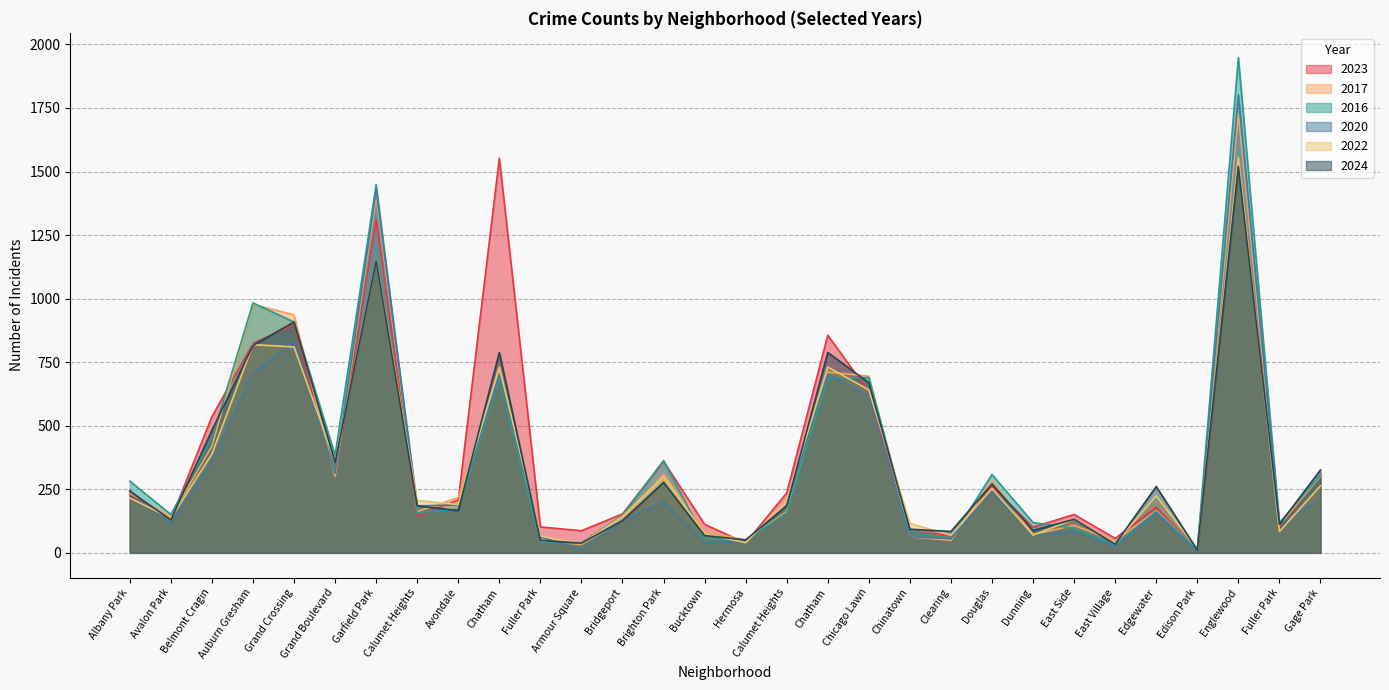

What is the difference between the second highest and minimum values in the 2020 series?

1422